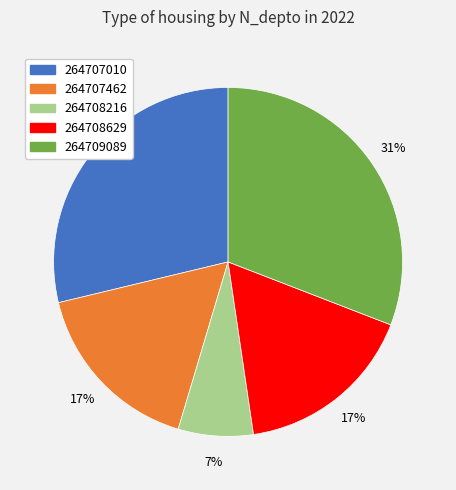

Does 264707010 account for over 50% of the chart?

No